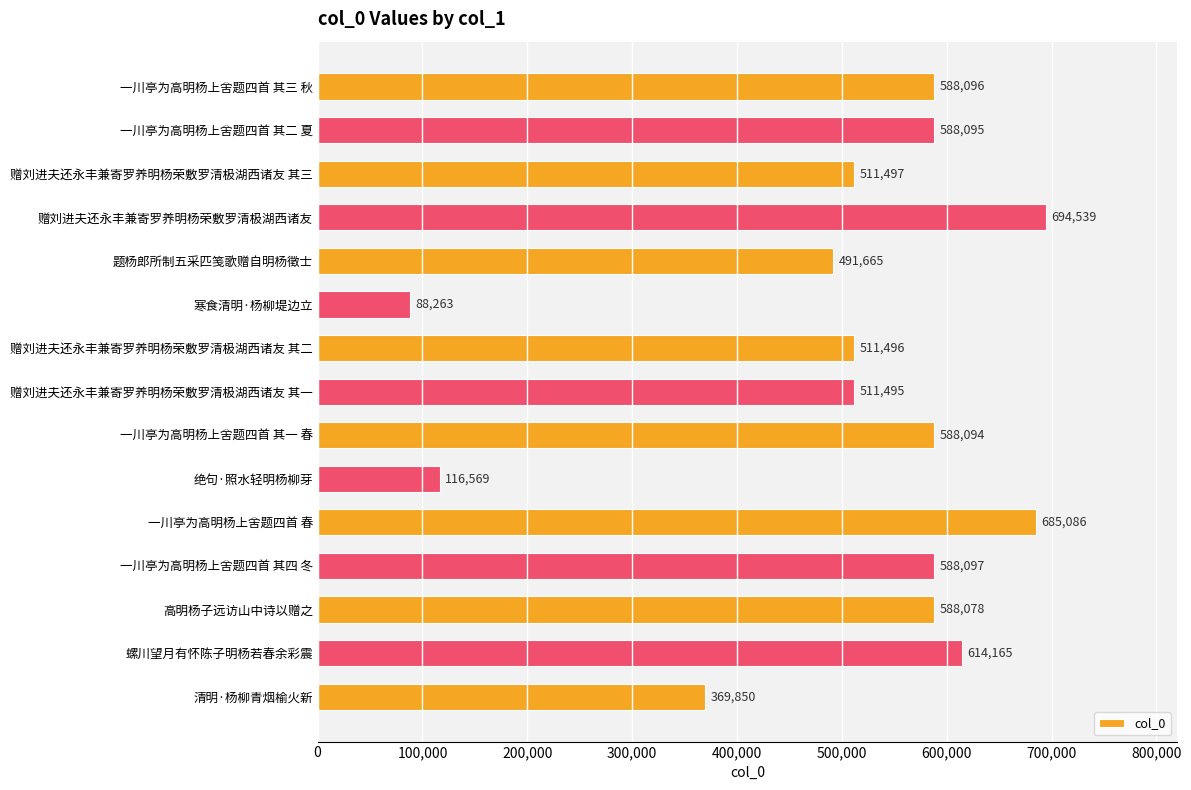

Reading top to bottom, transcribe all the data shown in this chart.

一川亭为高明杨上舍题四首 其三 秋=588096	一川亭为高明杨上舍题四首 其二 夏=588095	赠刘进夫还永丰兼寄罗养明杨荣敷罗清极湖西诸友 其三=511497	赠刘进夫还永丰兼寄罗养明杨荣敷罗清极湖西诸友=694539	题杨郎所制五采匹笺歌赠自明杨徵士=491665	寒食清明·杨柳堤边立=88263	赠刘进夫还永丰兼寄罗养明杨荣敷罗清极湖西诸友 其二=511496	赠刘进夫还永丰兼寄罗养明杨荣敷罗清极湖西诸友 其一=511495	一川亭为高明杨上舍题四首 其一 春=588094	绝句·照水轻明杨柳芽=116569	一川亭为高明杨上舍题四首 春=685086	一川亭为高明杨上舍题四首 其四 冬=588097	高明杨子远访山中诗以赠之=588078	螺川望月有怀陈子明杨若春余彩震=614165	清明·杨柳青烟榆火新=369850